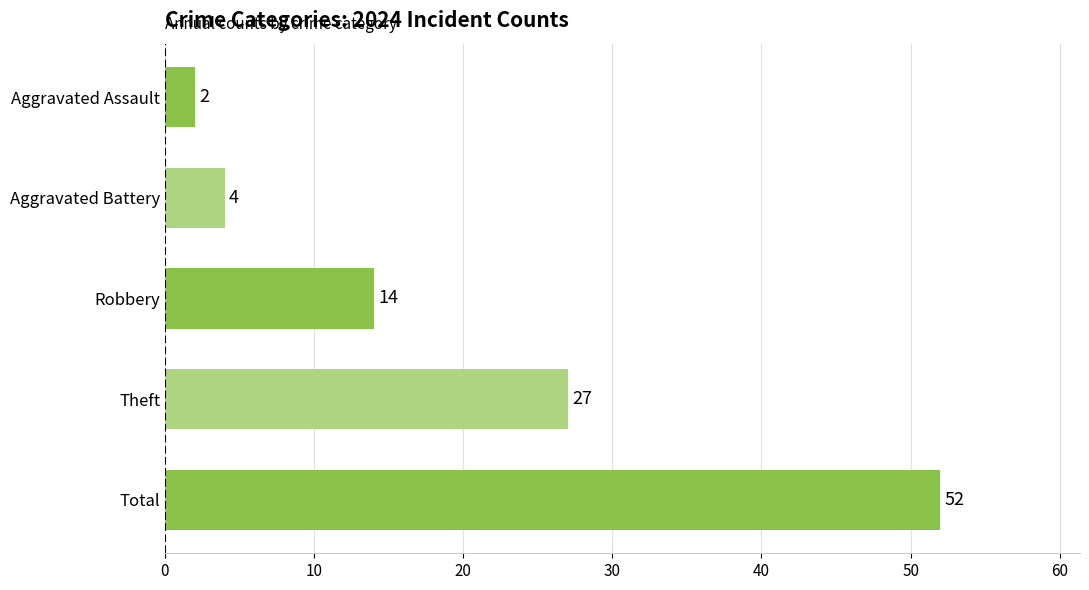

Between Total and Robbery, which is larger?

Total